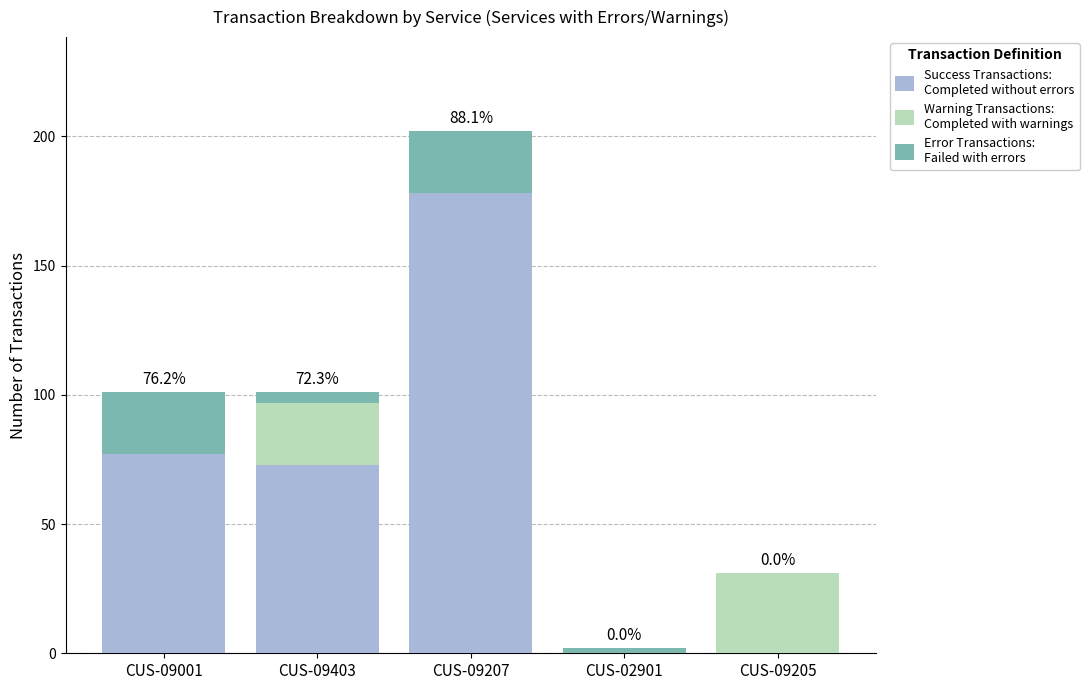

At which category is the sum across all series the highest?

CUS-09207